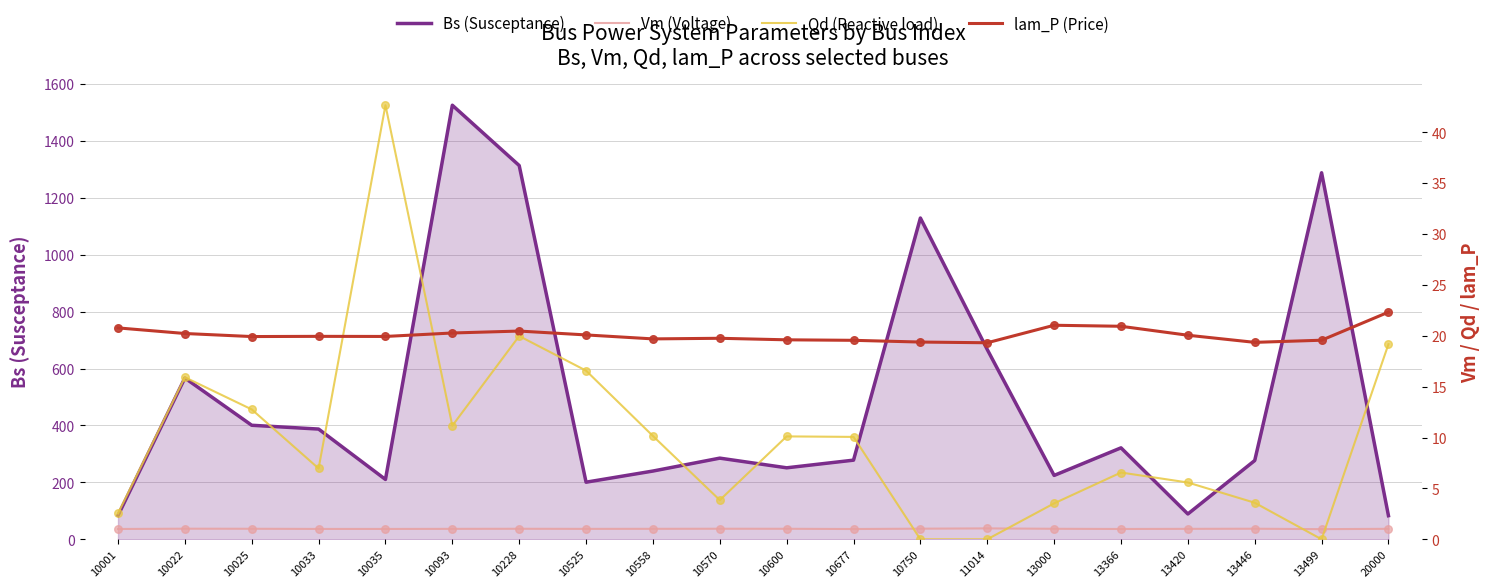

At which category is the sum across all series the highest?

10093